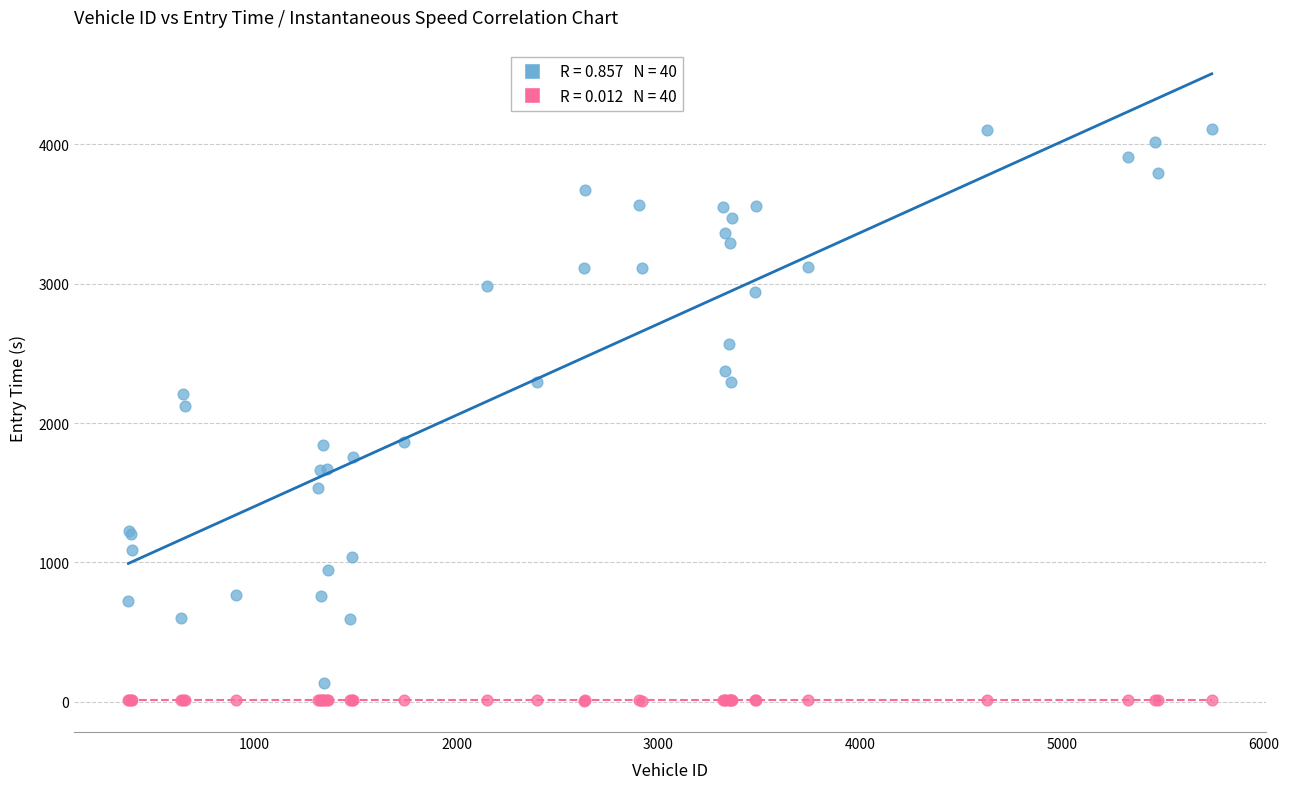

Across all series, what Y value is closest to 2058?

2119.3